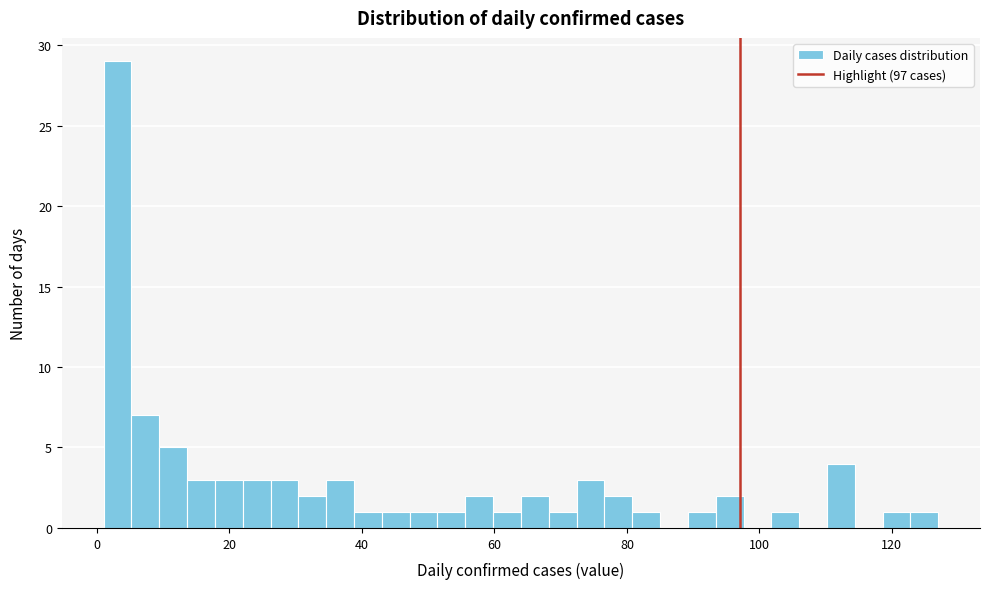

Around what value on the x-axis is the tallest bar? Give the approximate position of its centre, as read against the axis.

4